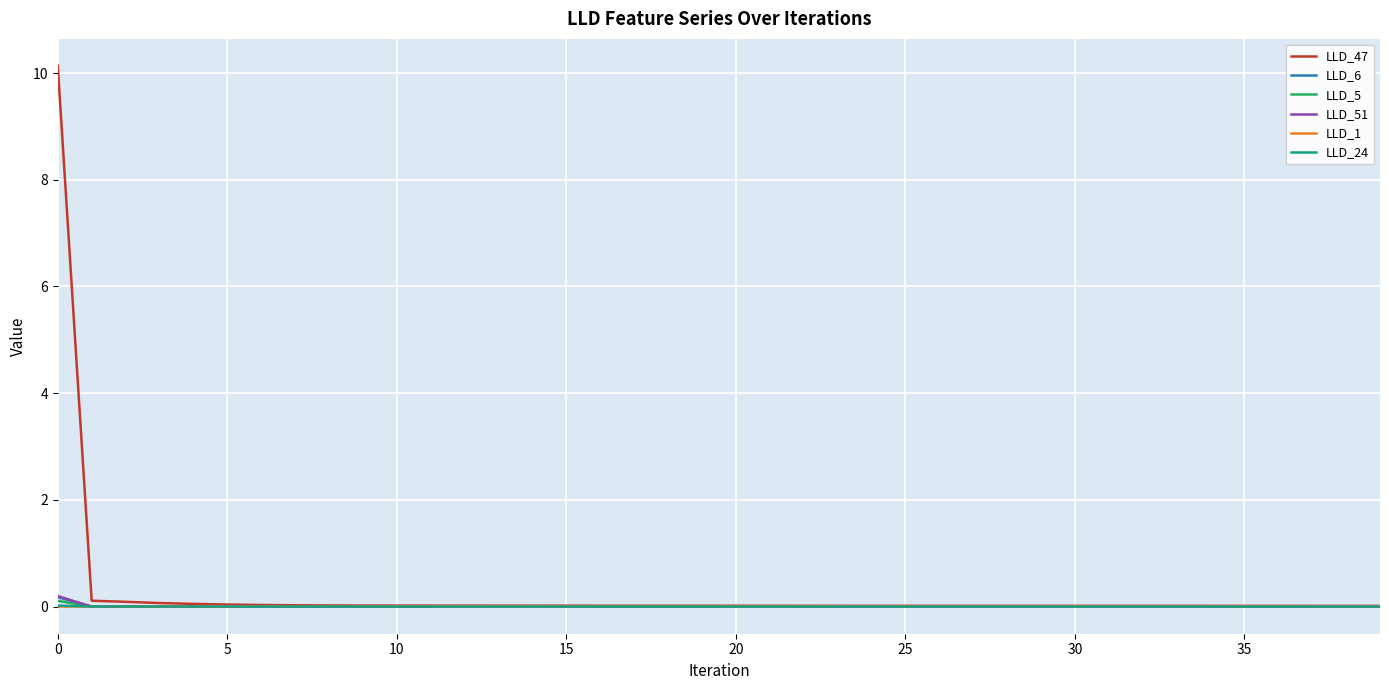

Which series has the widest spread of values?

LLD_47